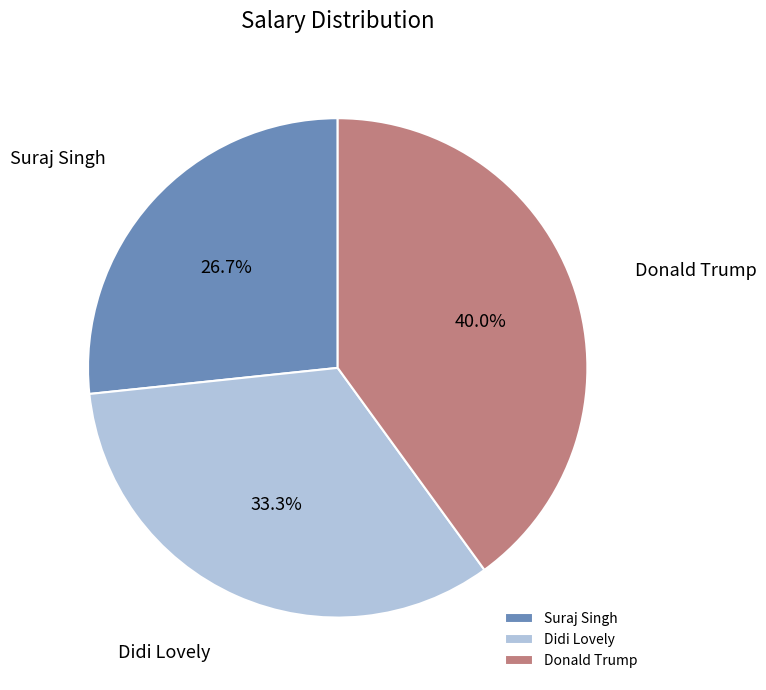

Which has a higher value, Donald Trump or Didi Lovely?

Donald Trump